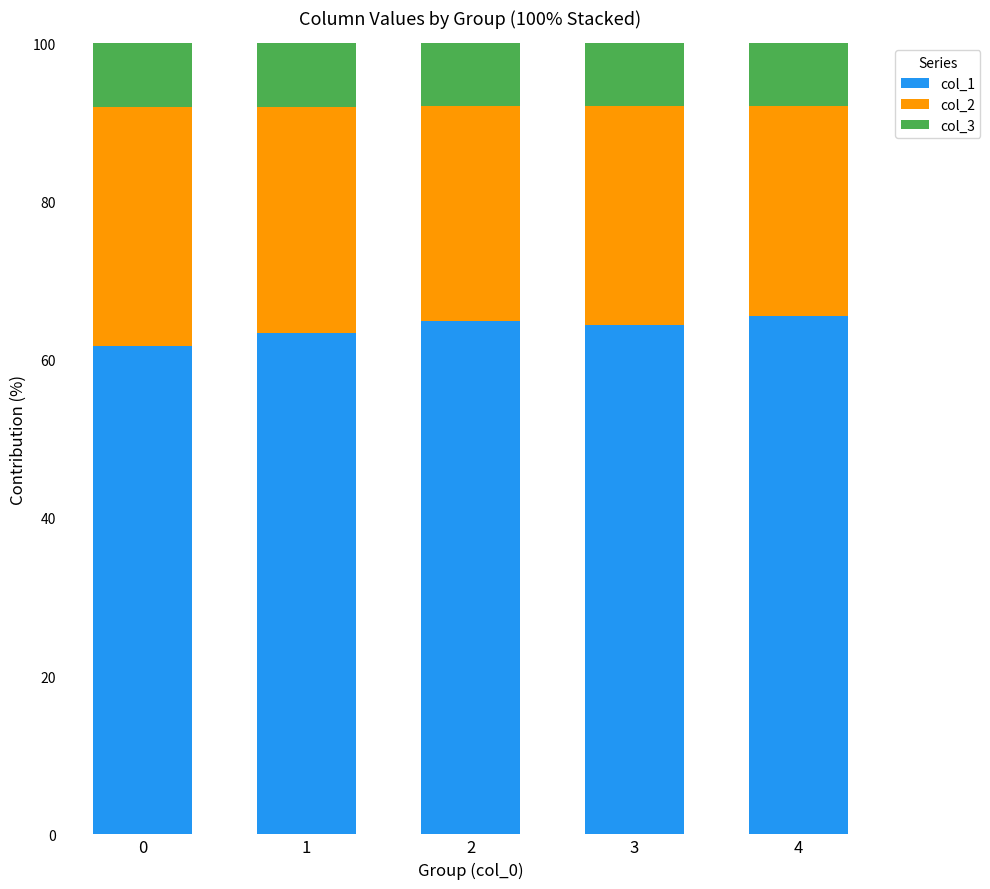

How many data points in col_1 are less than 64?

2